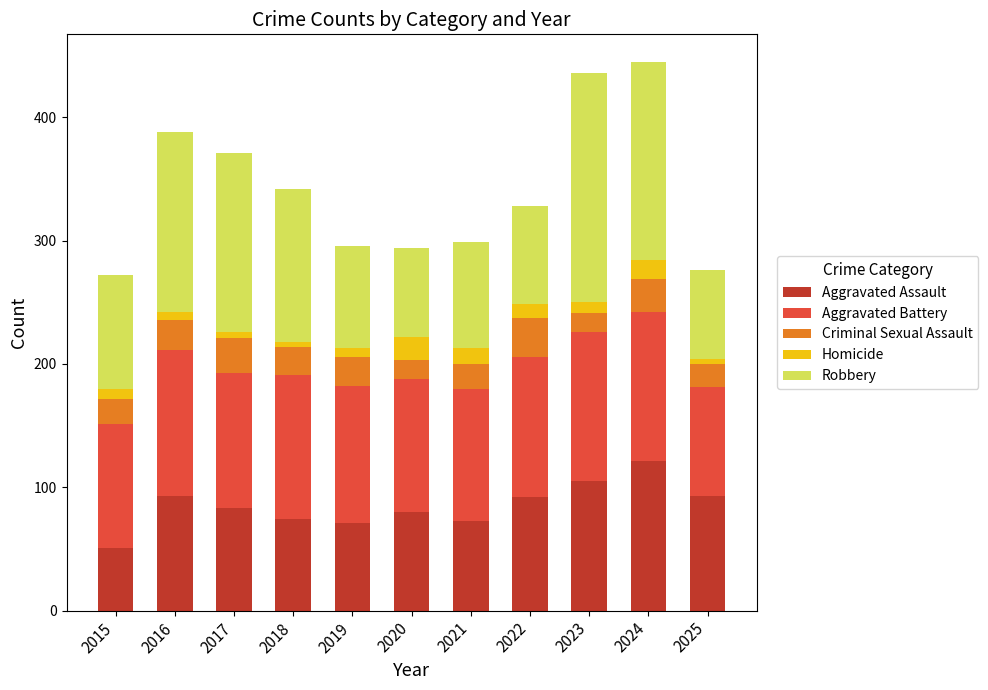

What is the lowest value of the Aggravated Assault series?

51